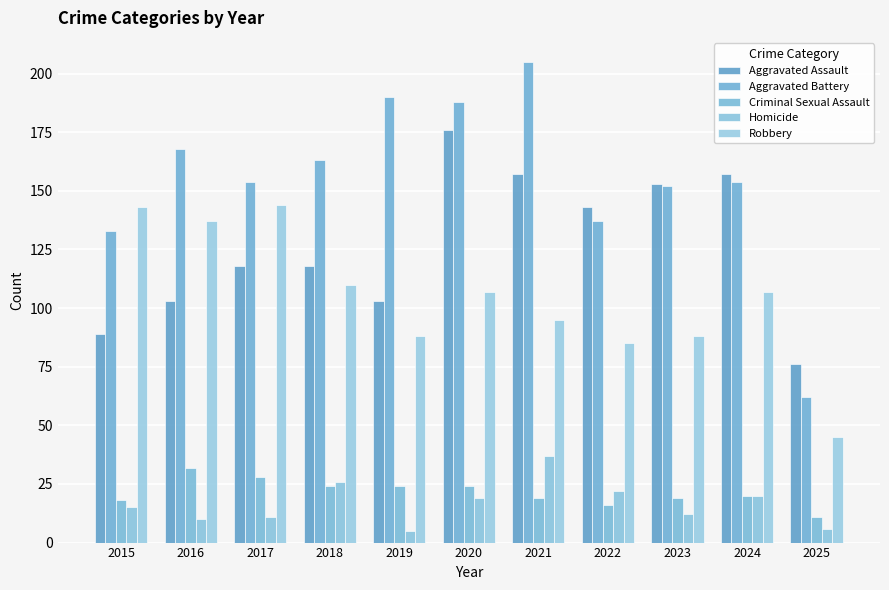

The Homicide series shows 4 at 2025. True or false?

False